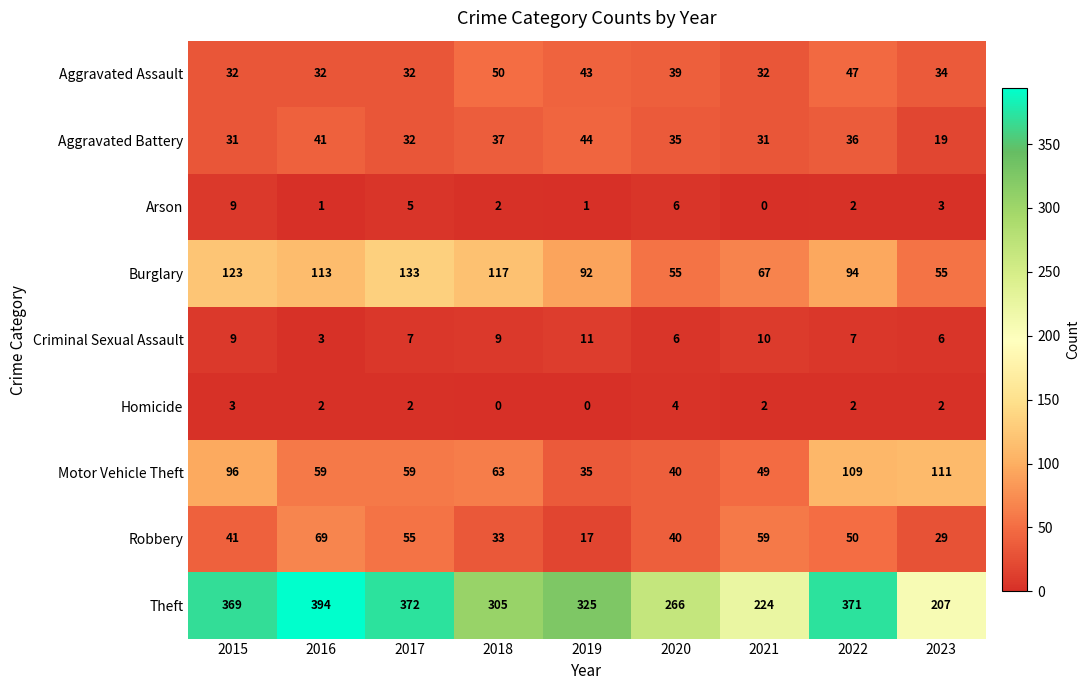

The Theft series shows 372 at 2017. True or false?

True